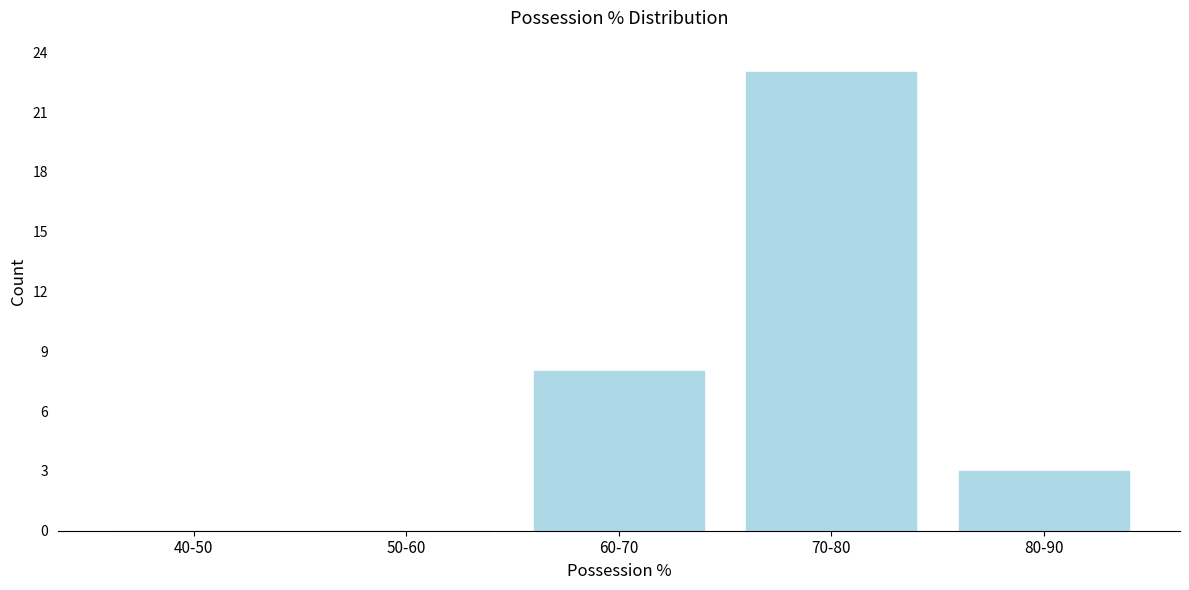

Reading left to right, transcribe all the data shown in this chart.

40-50=0	50-60=0	60-70=8	70-80=23	80-90=3